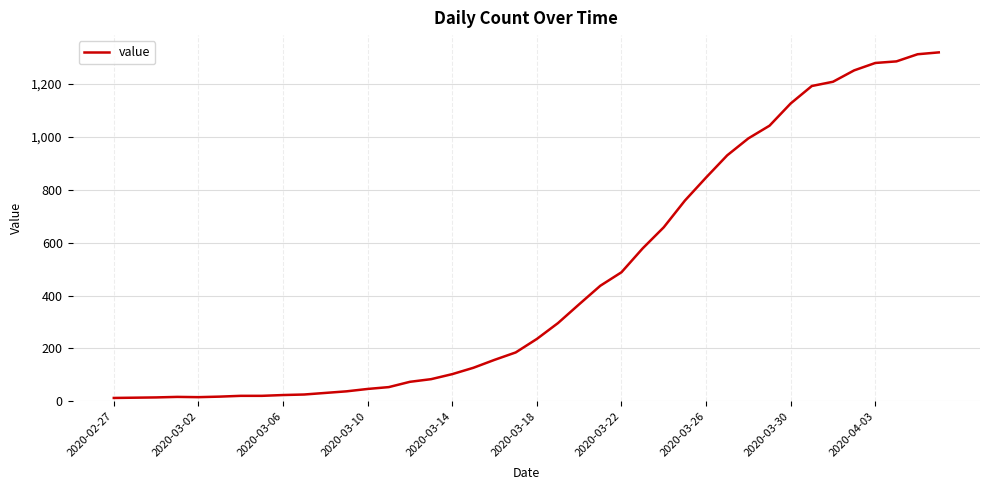

What is the difference between the maximum and minimum values?

1306